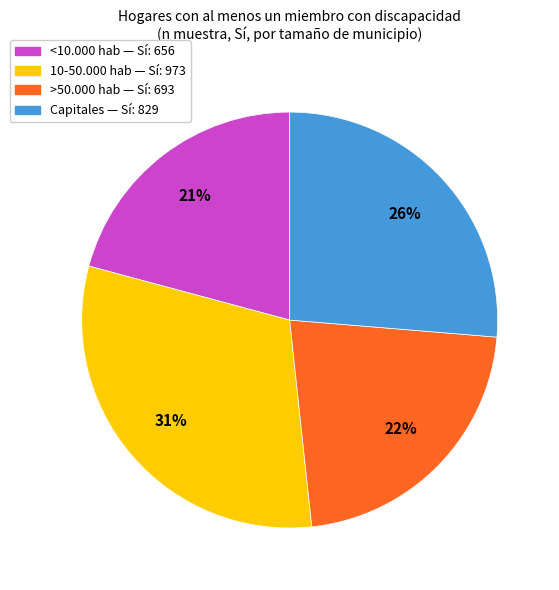

Is the sum of <10.000 hab and Capitales greater than half?

No